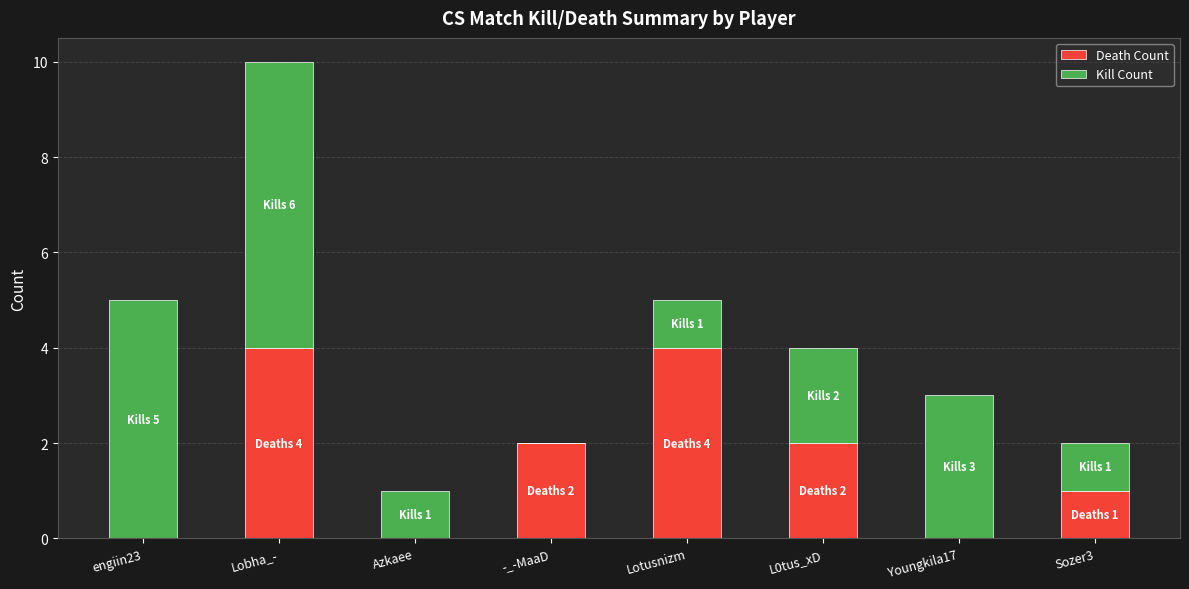

The value of Death Count at Azkaee is 1. True or false?

False